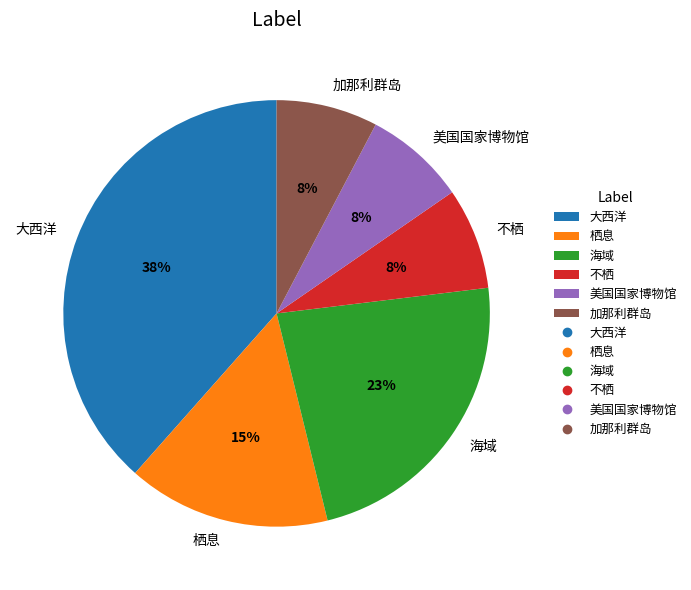

To the nearest percent, what is the average slice percentage?

17%